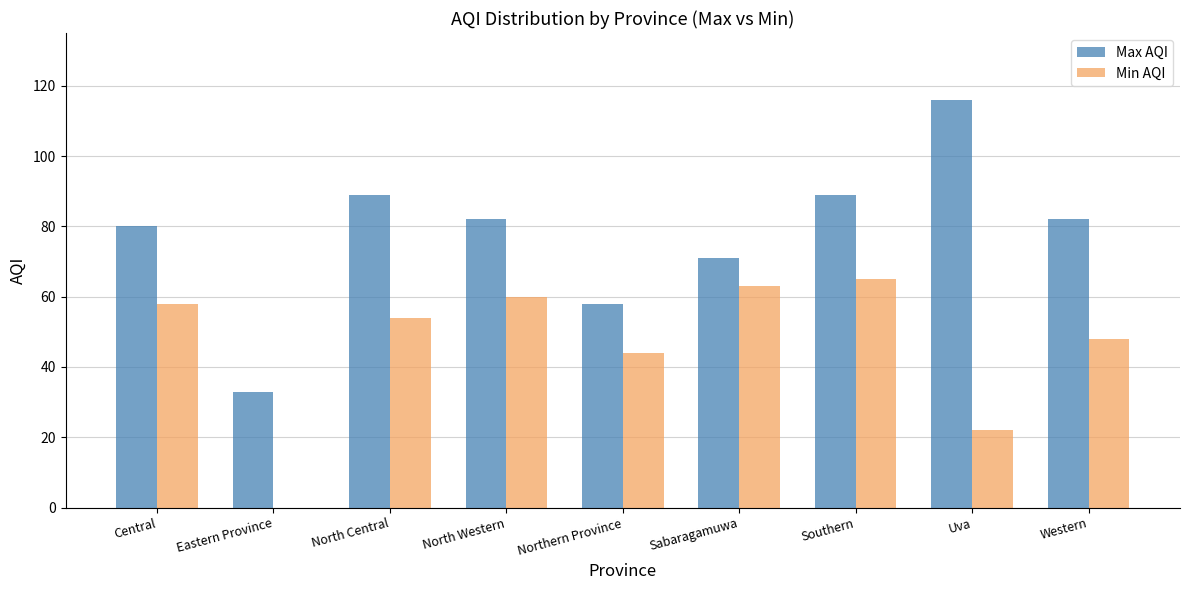

True or false: Min AQI has a value of 48 at Western.

True